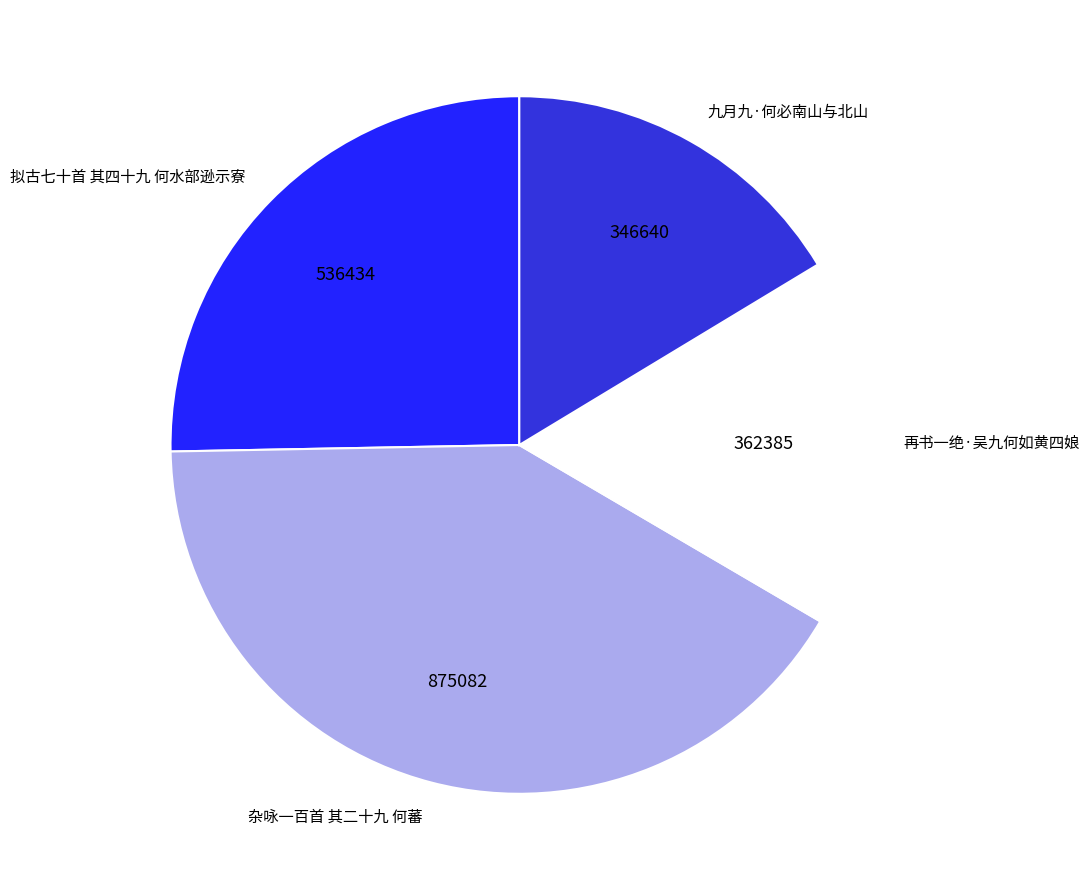

Combined, do 九月九·何必南山与北山 and 再书一绝·吴九何如黄四娘 account for over 50%?

No